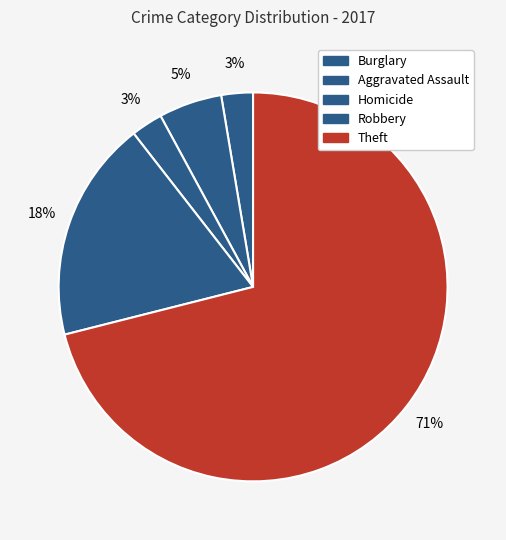

To the nearest percent, what portion does Robbery represent?

18%